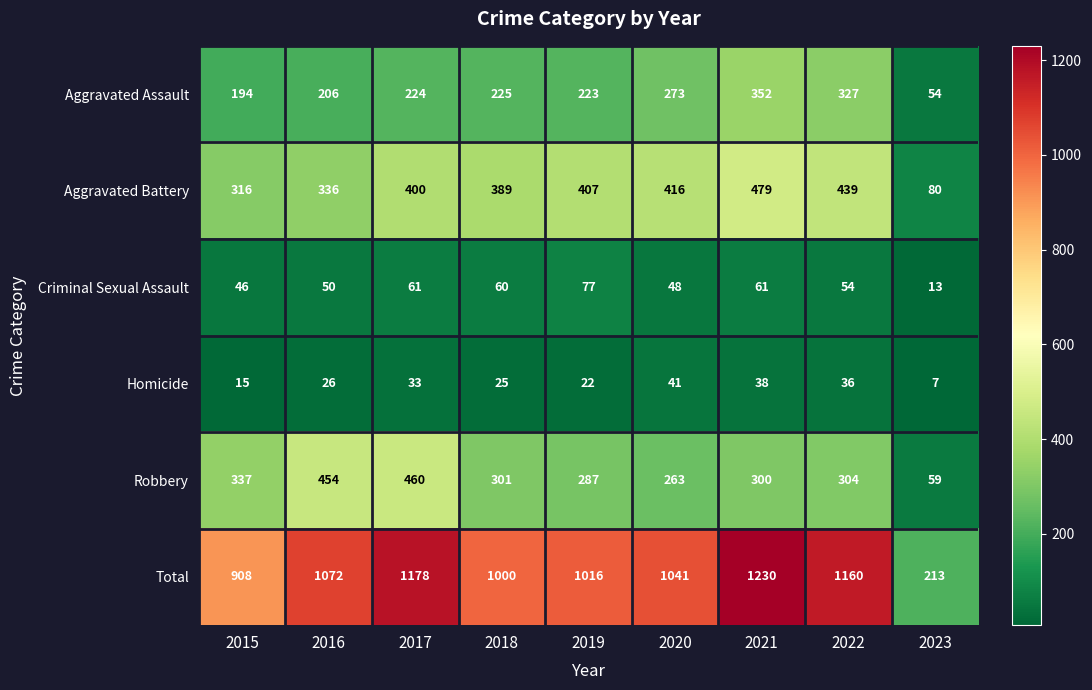

Count the number of categories in the chart.

9